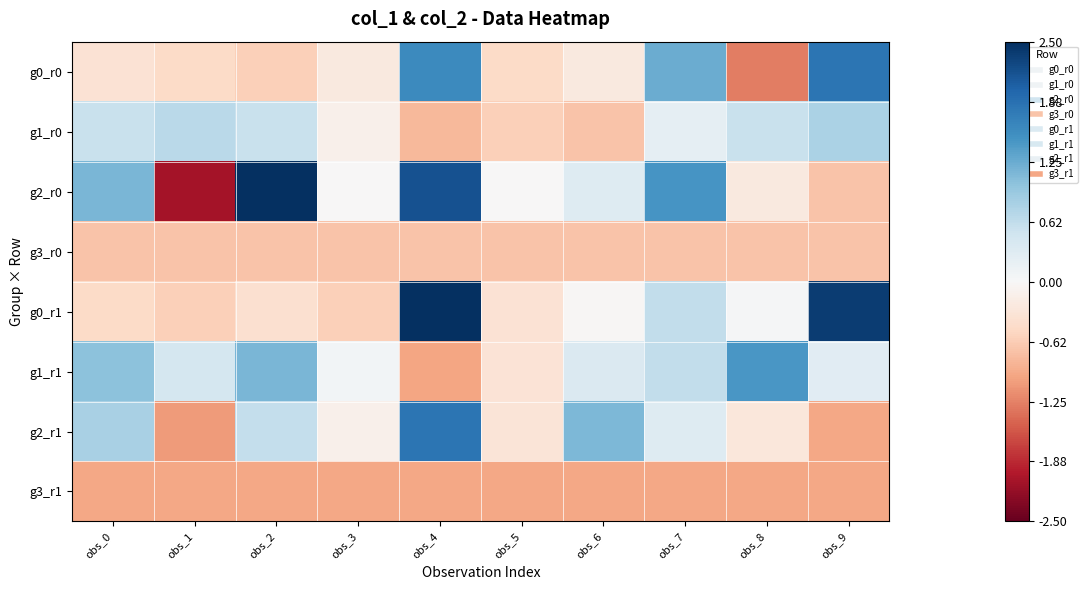

Reading left to right, list all the values displayed in this chart.

g0_r0: obs_0=-0.4	obs_1=-0.5	obs_2=-0.6	obs_3=-0.2	obs_4=1.6	obs_5=-0.5	obs_6=-0.2	obs_7=1.2	obs_8=-1.3	obs_9=1.8
g1_r0: obs_0=0.6	obs_1=0.7	obs_2=0.6	obs_3=-0.1	obs_4=-0.8	obs_5=-0.6	obs_6=-0.7	obs_7=0.2	obs_8=0.6	obs_9=0.8
g2_r0: obs_0=1.1	obs_1=-2.1	obs_2=2.9	obs_3=-0.0	obs_4=2.2	obs_5=-0.0	obs_6=0.3	obs_7=1.5	obs_8=-0.2	obs_9=-0.7
g3_r0: obs_0=-0.7	obs_1=-0.7	obs_2=-0.7	obs_3=-0.7	obs_4=-0.7	obs_5=-0.7	obs_6=-0.7	obs_7=-0.7	obs_8=-0.7	obs_9=-0.7
g0_r1: obs_0=-0.5	obs_1=-0.6	obs_2=-0.4	obs_3=-0.6	obs_4=3.0	obs_5=-0.4	obs_6=-0.0	obs_7=0.6	obs_8=0.0	obs_9=2.4
g1_r1: obs_0=1.0	obs_1=0.4	obs_2=1.1	obs_3=0.1	obs_4=-1.0	obs_5=-0.3	obs_6=0.4	obs_7=0.6	obs_8=1.4	obs_9=0.3
g2_r1: obs_0=0.8	obs_1=-1.1	obs_2=0.6	obs_3=-0.1	obs_4=1.8	obs_5=-0.3	obs_6=1.1	obs_7=0.3	obs_8=-0.3	obs_9=-1.0
g3_r1: obs_0=-1.0	obs_1=-1.0	obs_2=-1.0	obs_3=-1.0	obs_4=-1.0	obs_5=-1.0	obs_6=-1.0	obs_7=-1.0	obs_8=-1.0	obs_9=-1.0